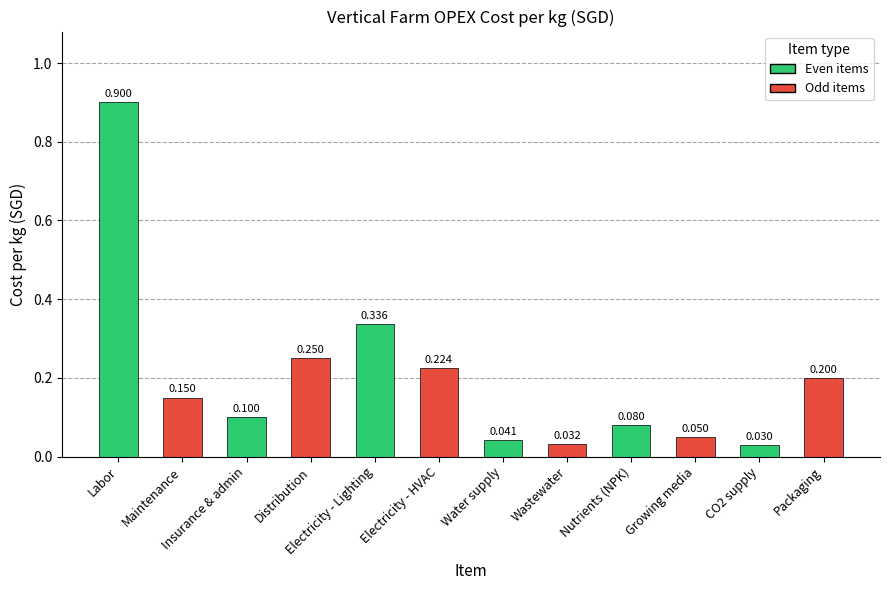

What is the sum of the values at Nutrients (NPK) and Growing media?

0.1